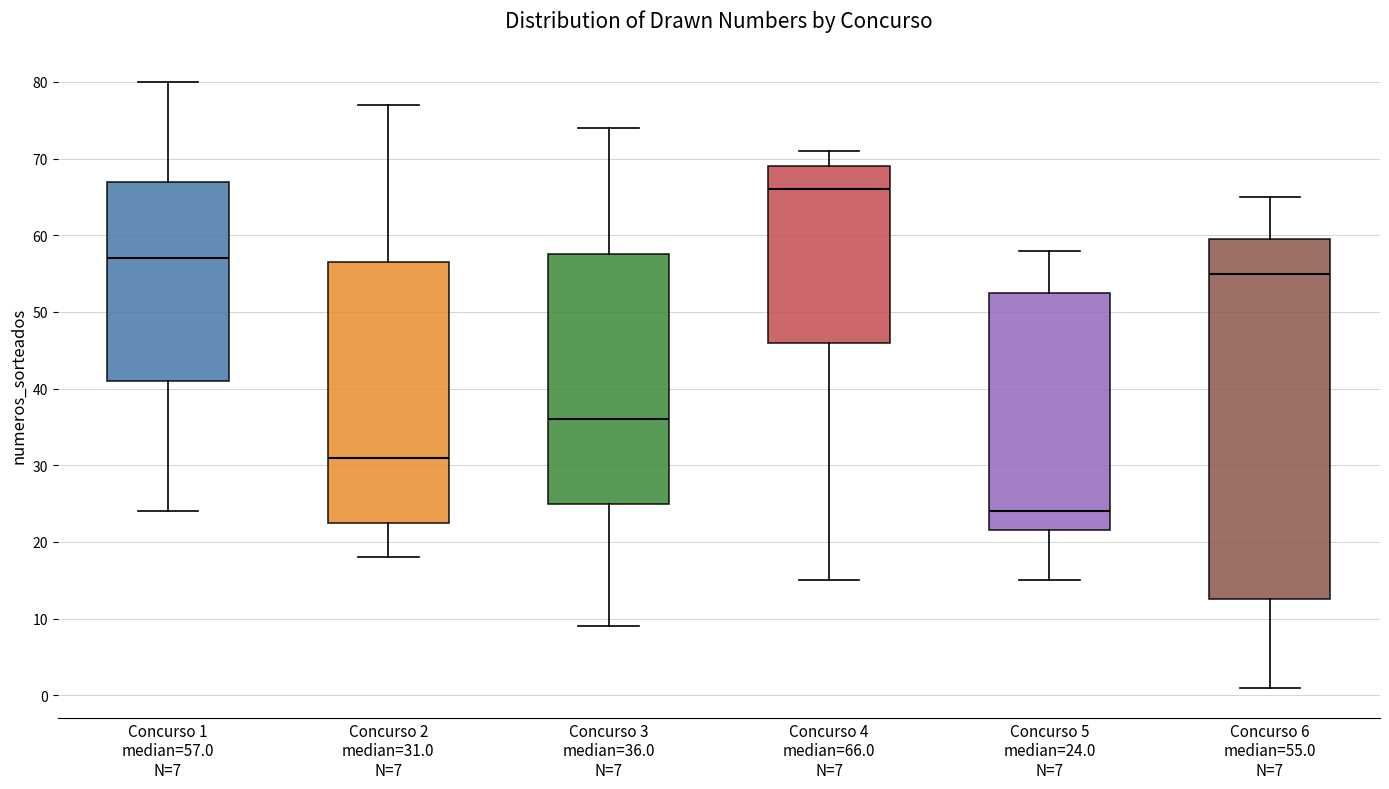

Where does the lower whisker of the box for Concurso 5 median=24.0 N=7 end on the y-axis? The values are not printed on the chart, so give them approximately, as read against the axis.

15